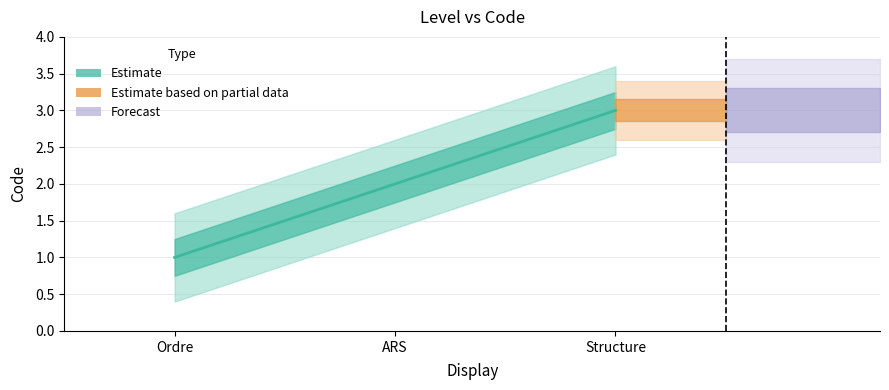

How many data points are less than 2?

1